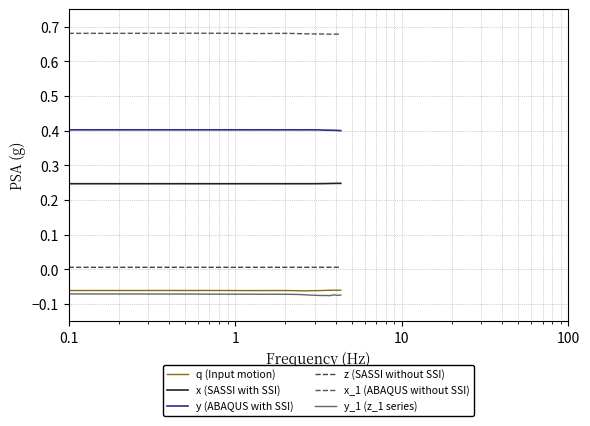

Rank the series by their maximum value, from highest to lowest.

x_1 (ABAQUS without SSI), y (ABAQUS with SSI), x (SASSI with SSI), z (SASSI without SSI), q (Input motion), y_1 (z_1 series)